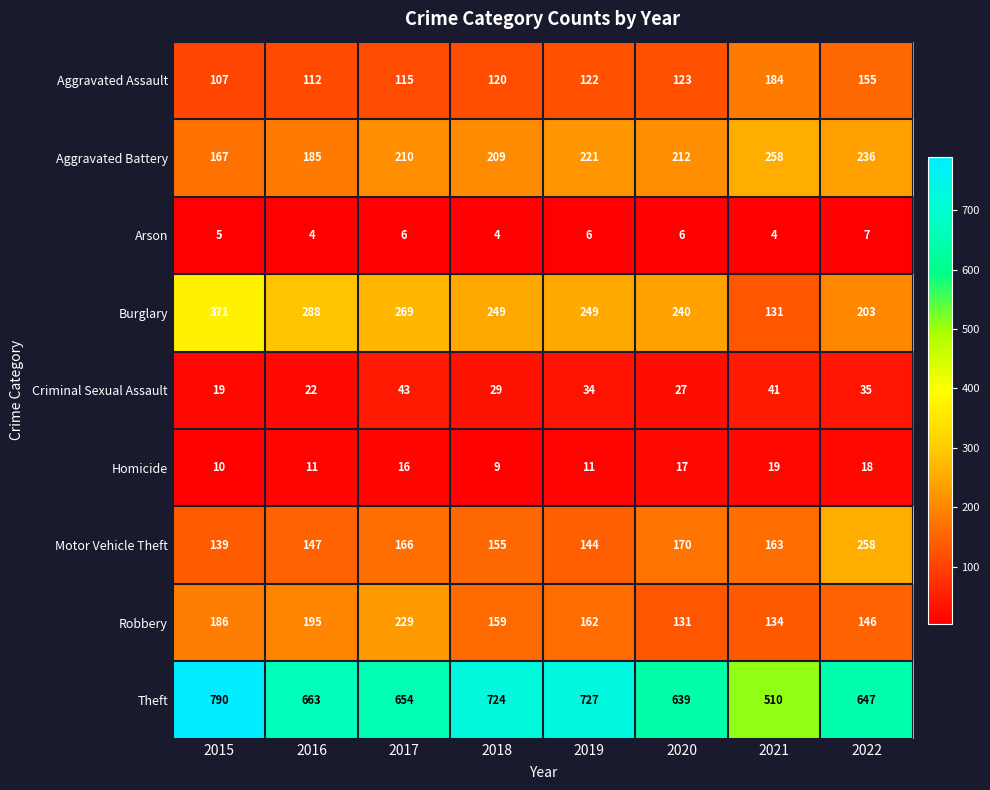

Which series has the widest spread of values?

Theft